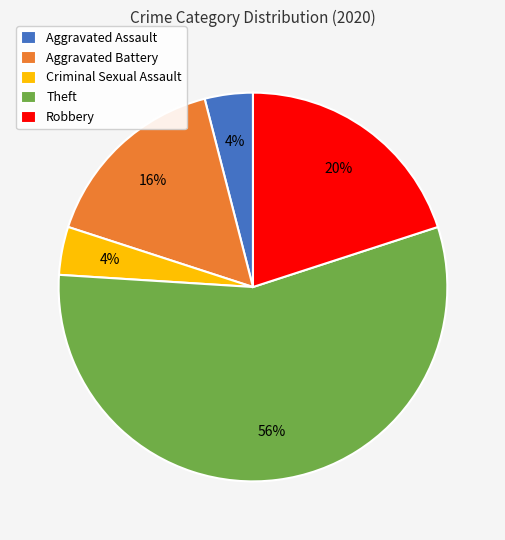

To the nearest percent, what is the difference between the Aggravated Assault and Aggravated Battery slice percentages?

12%